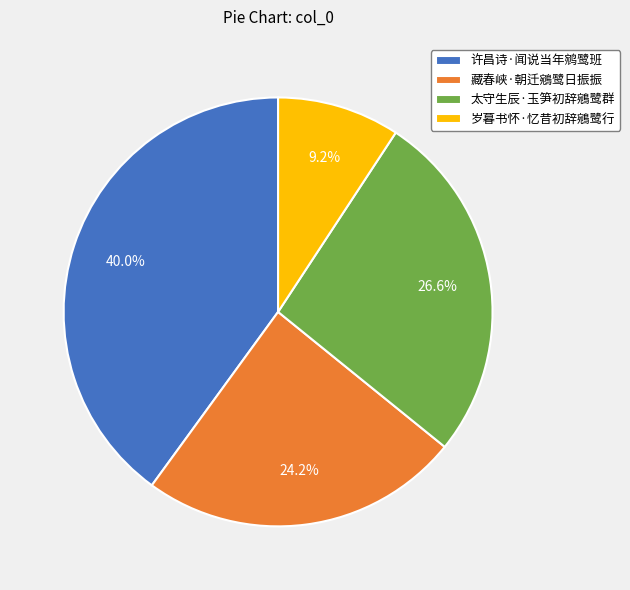

What is the ratio of the value at 许昌诗·闻说当年鹓鹭班 to the value at 藏春峡·朝迁鵷鹭日振振?

1.7